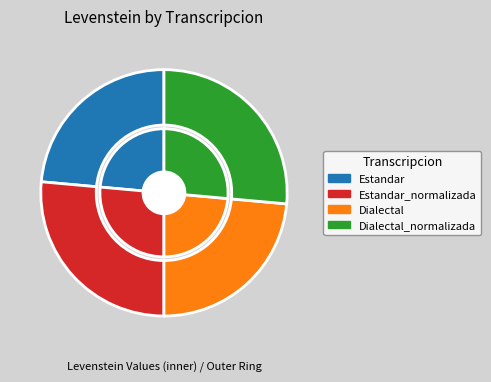

What is the smallest slice in the pie chart?

Estandar